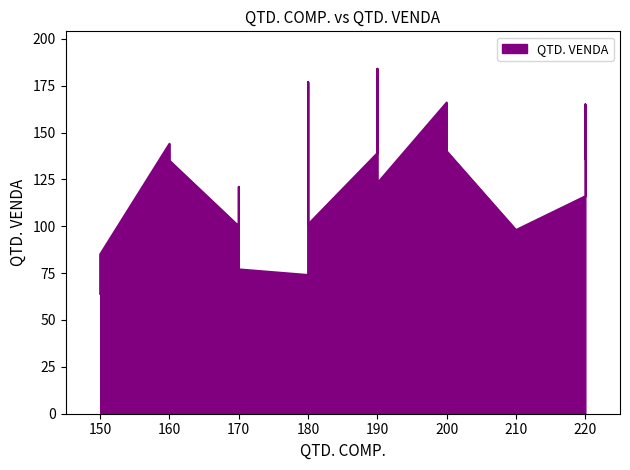

Is it true that the value at #003 is 57?

False